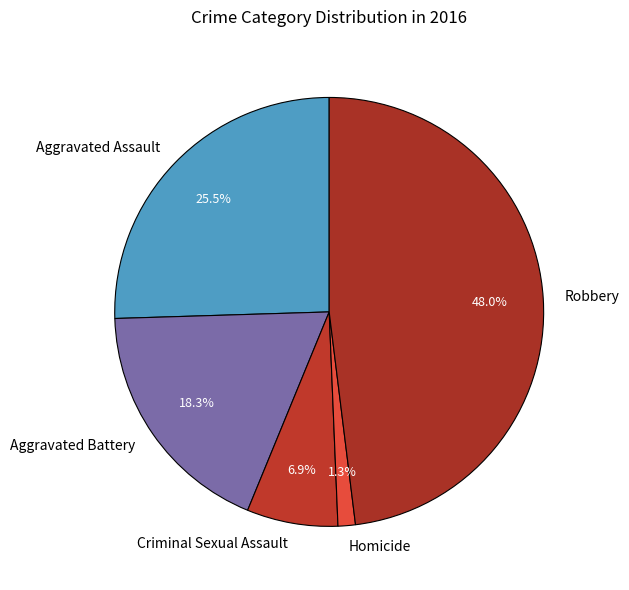

The Homicide slice represents 11% of the pie. True or false?

False